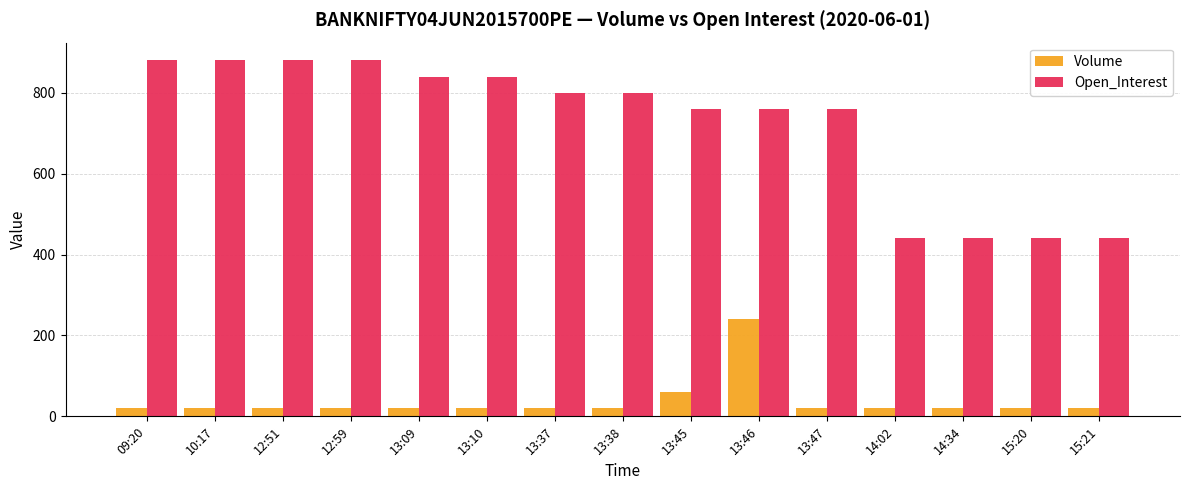

The Open_Interest series shows 749 at 14:34. True or false?

False